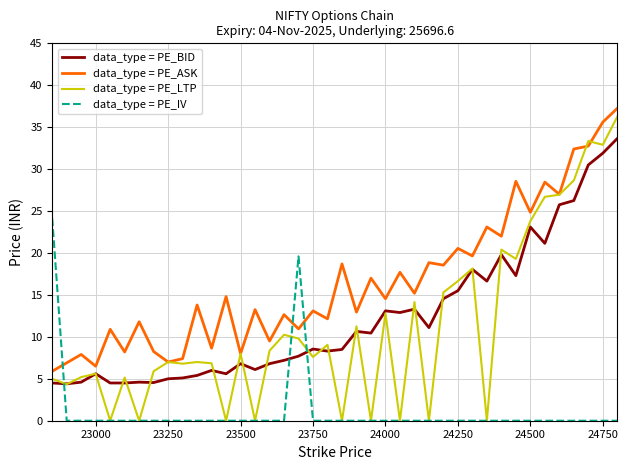

How many times do data_type = PE_IV and data_type = PE_BID cross each other?

3